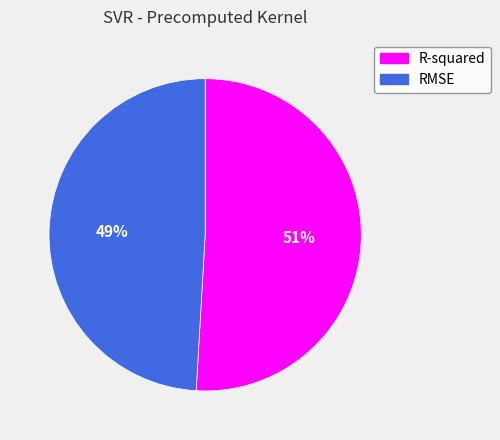

Which slice is the smallest?

RMSE